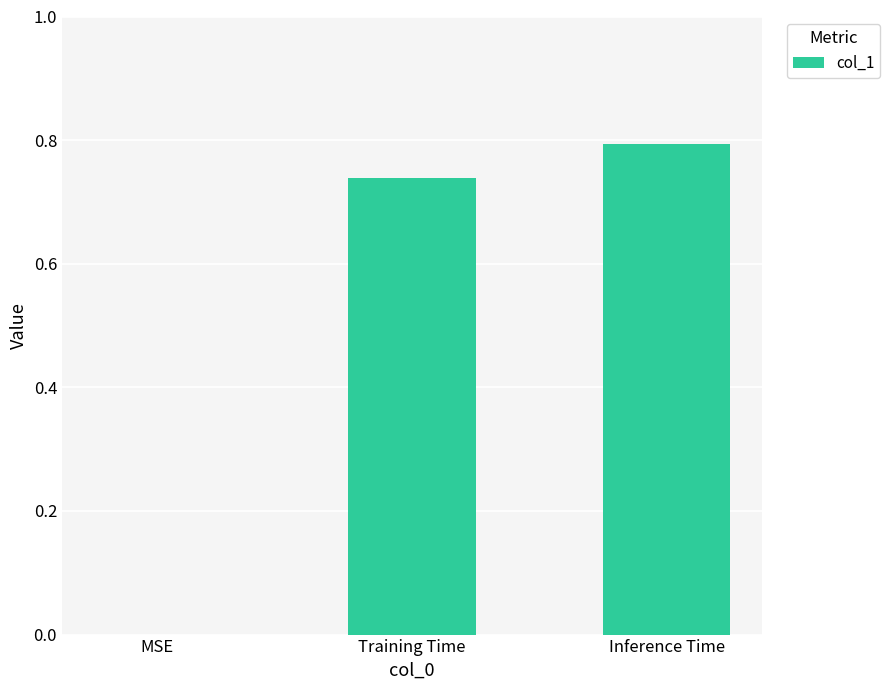

What is the sum of the values at Training Time and Inference Time?

1.5